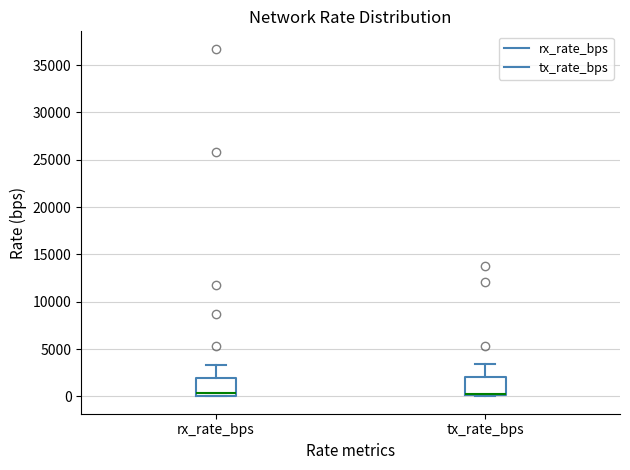

Reading left to right, transcribe this box plot: for each box, give where its median line is, the range the box spans, and where its two whiskers end, as read against the y-axis. The values are not printed on the chart, so give them approximately, as read against the axis.

rx_rate_bps: median 500, box 0 to 2000, whiskers 0 to 3500
tx_rate_bps: median 500, box 0 to 2000, whiskers 0 to 3500